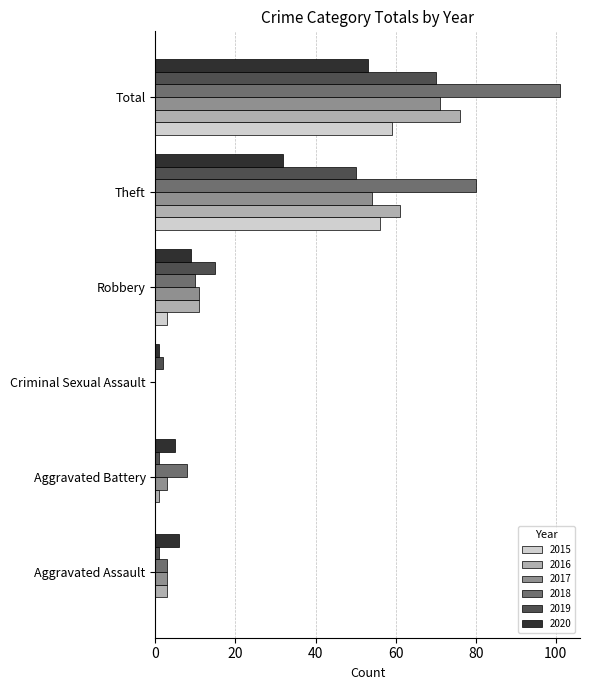

Which series has the largest total across all categories?

2018